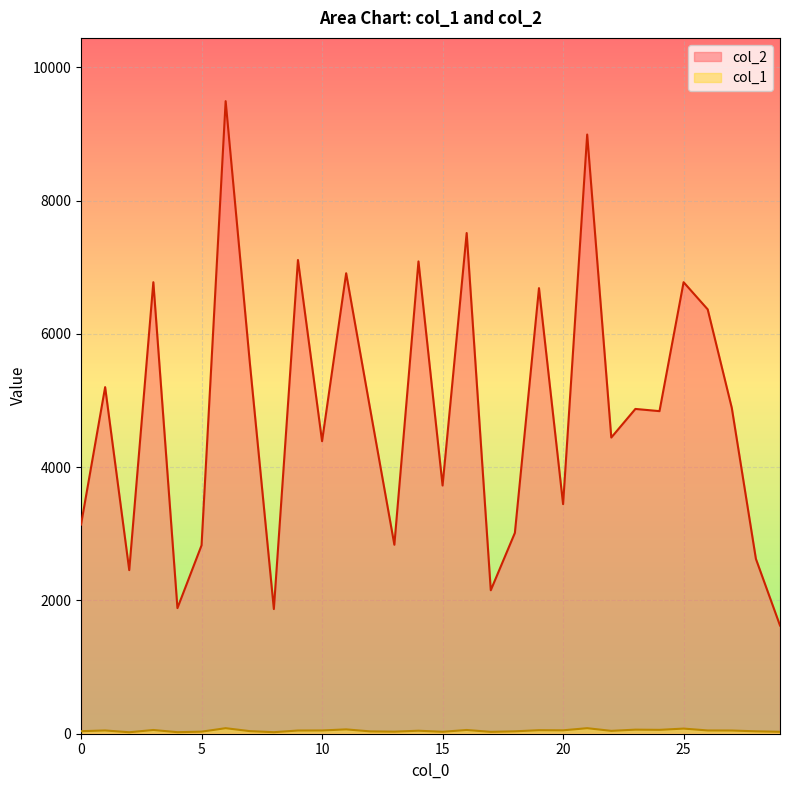

List the series in order of their peak value, lowest first.

col_1, col_2